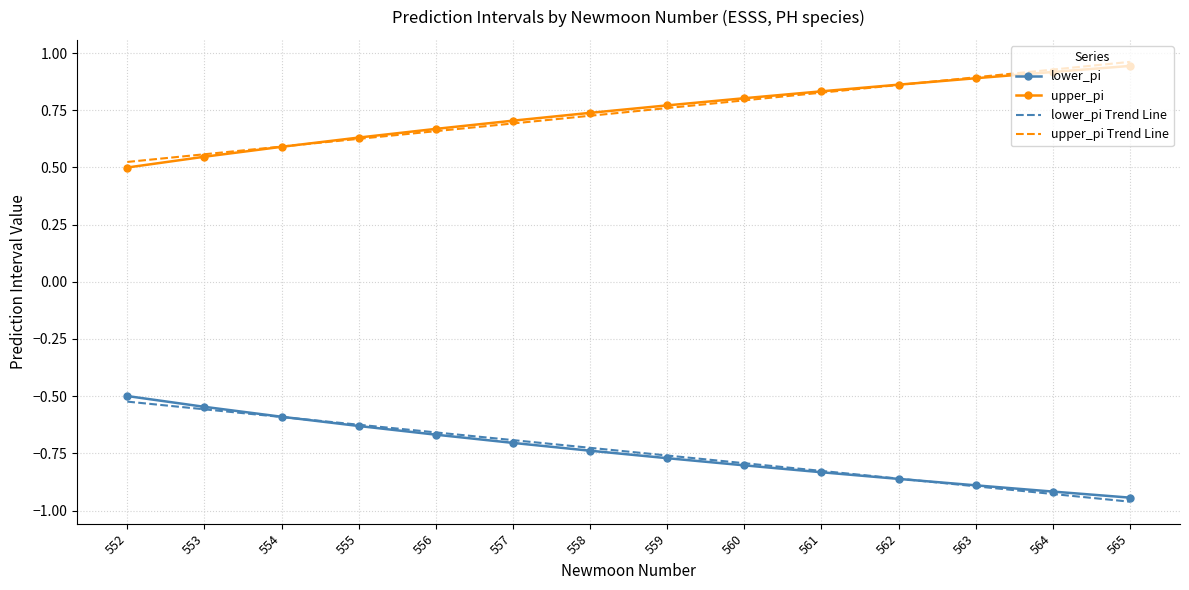

Is the value of lower_pi Trend Line at 562 greater than the value of upper_pi Trend Line at 560?

No